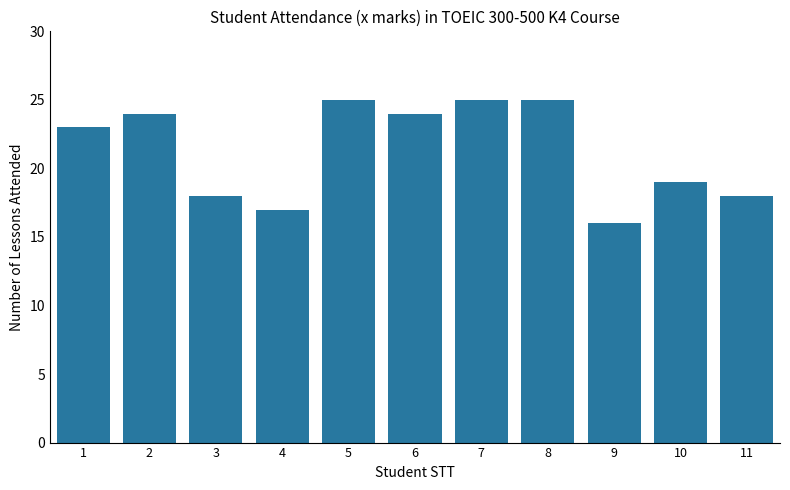

Read the value at 3.

18